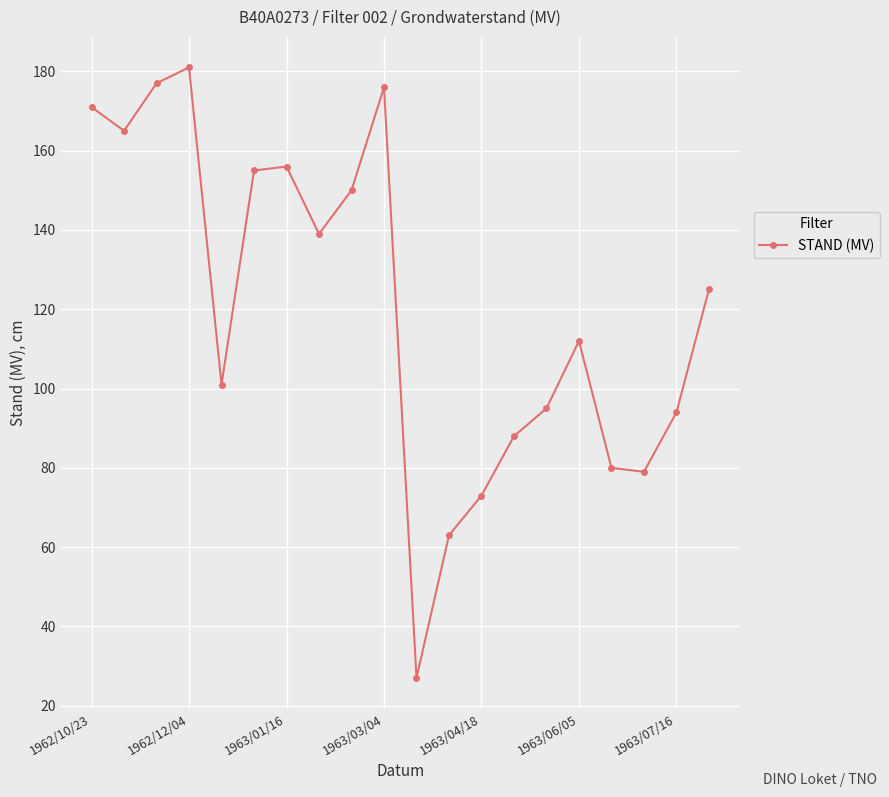

How many values are below 125?

10